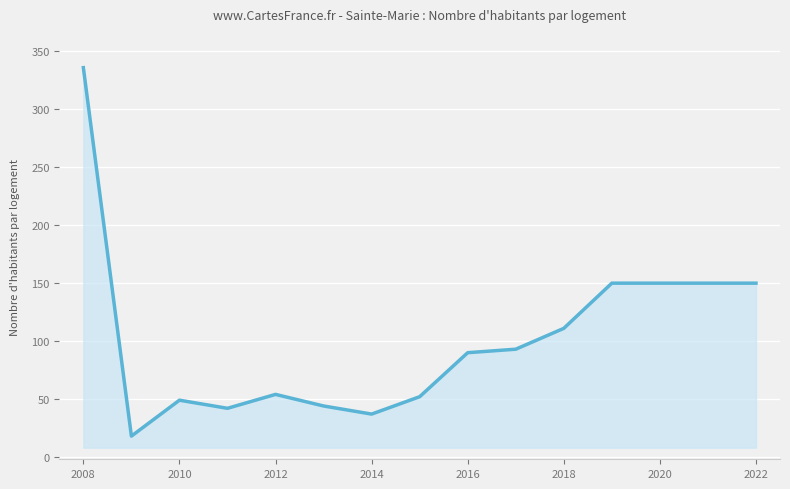

What is the greatest value displayed?

336